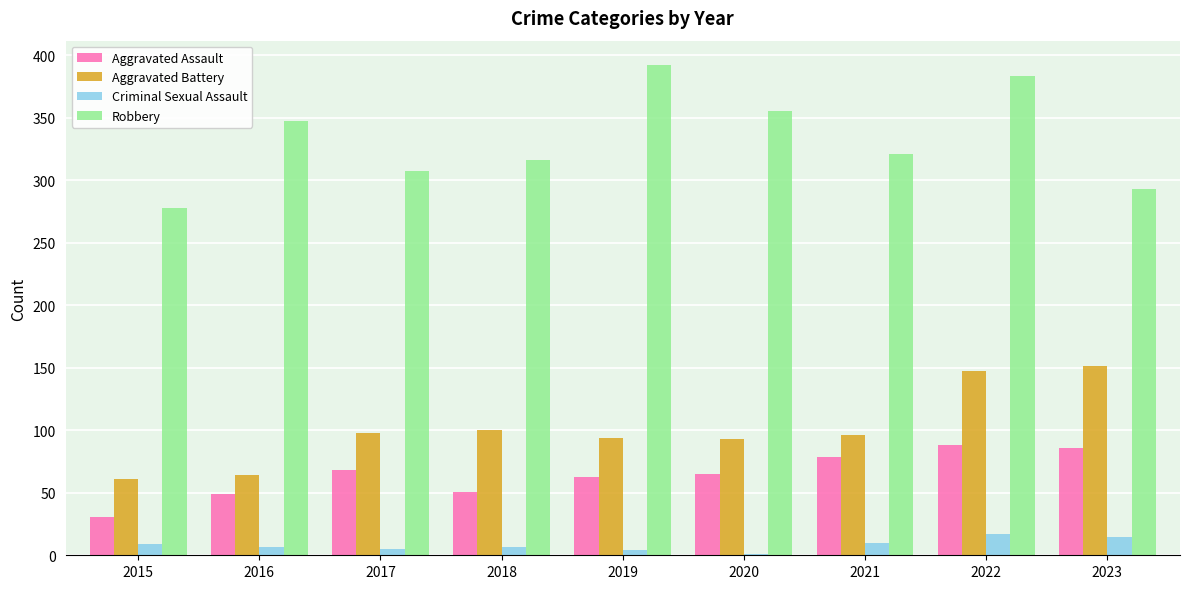

What is the total value across all series at 2021?

506